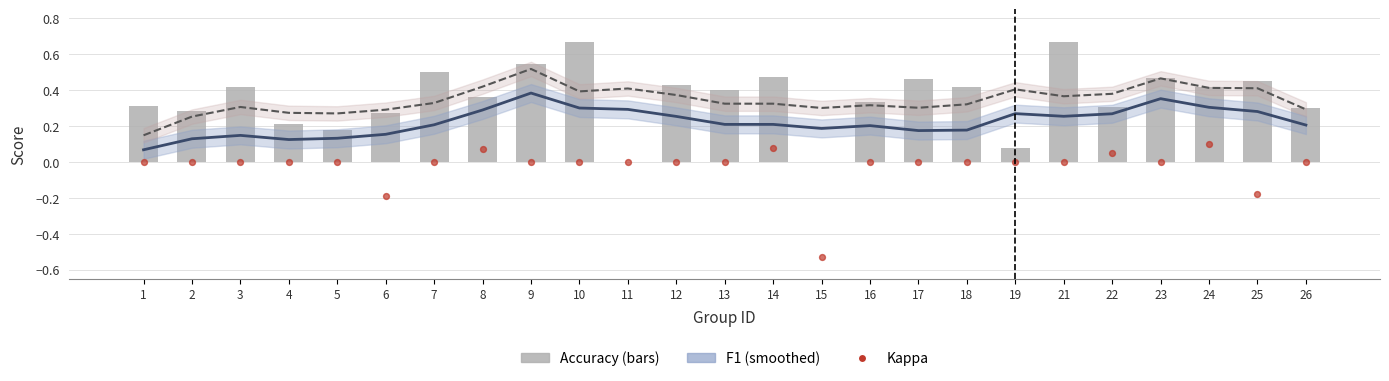

What is the total value across all series at 16?

0.9